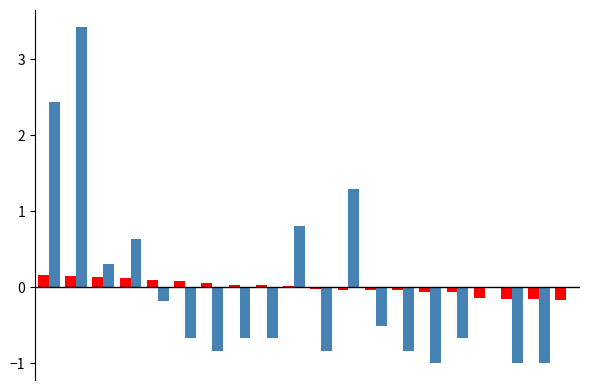

How many categories are shown in the chart?

20